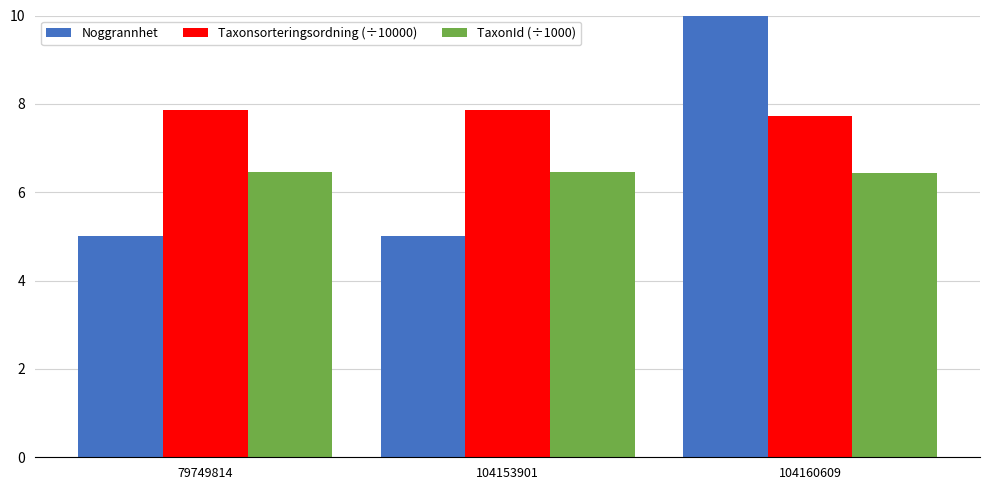

Which series has the widest spread of values?

Noggrannhet